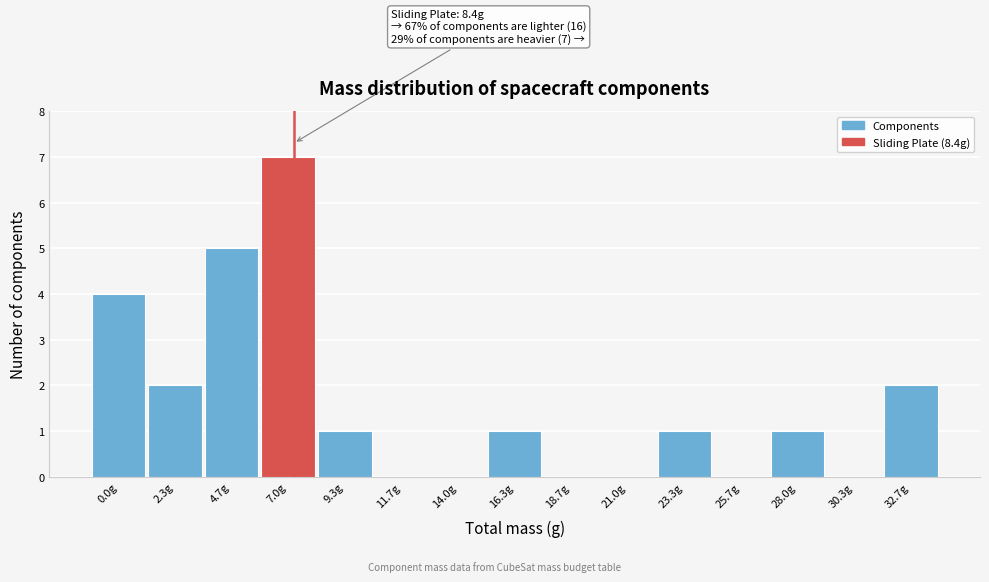

Reading right to left, what are all the values shown in this chart?

32.7g=2	30.3g=0	28.0g=1	25.7g=0	23.3g=1	21.0g=0	18.7g=0	16.3g=1	14.0g=0	11.7g=0	9.3g=1	7.0g=7	4.7g=5	2.3g=2	0.0g=4